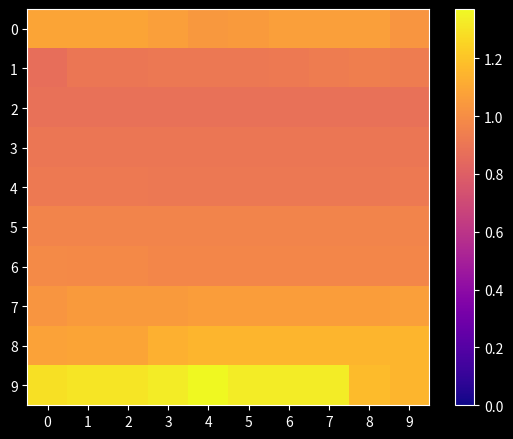

Which series has the largest total across all categories?

9